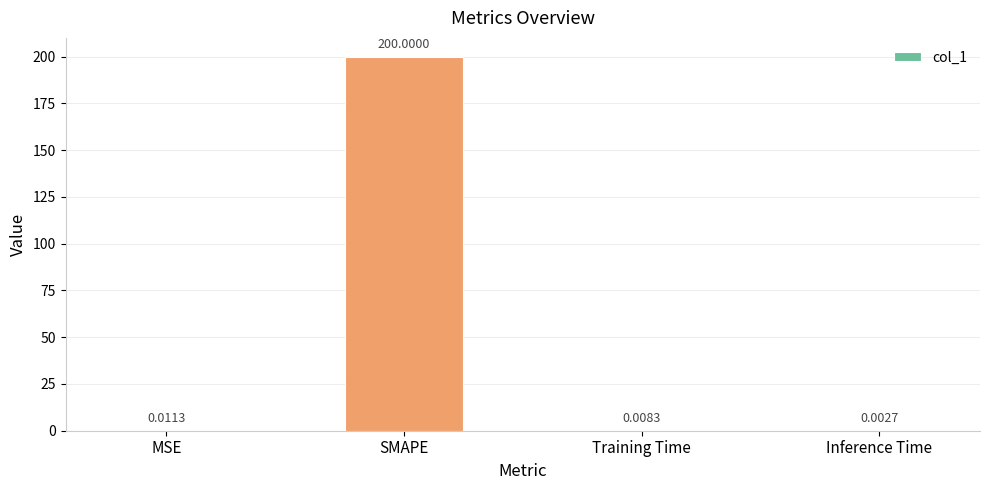

At which label is the value closest to 100?

MSE